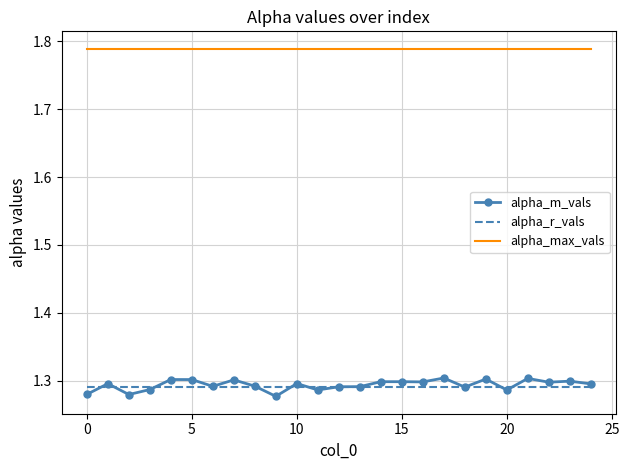

True or false: alpha_m_vals and alpha_max_vals cross at least once.

False